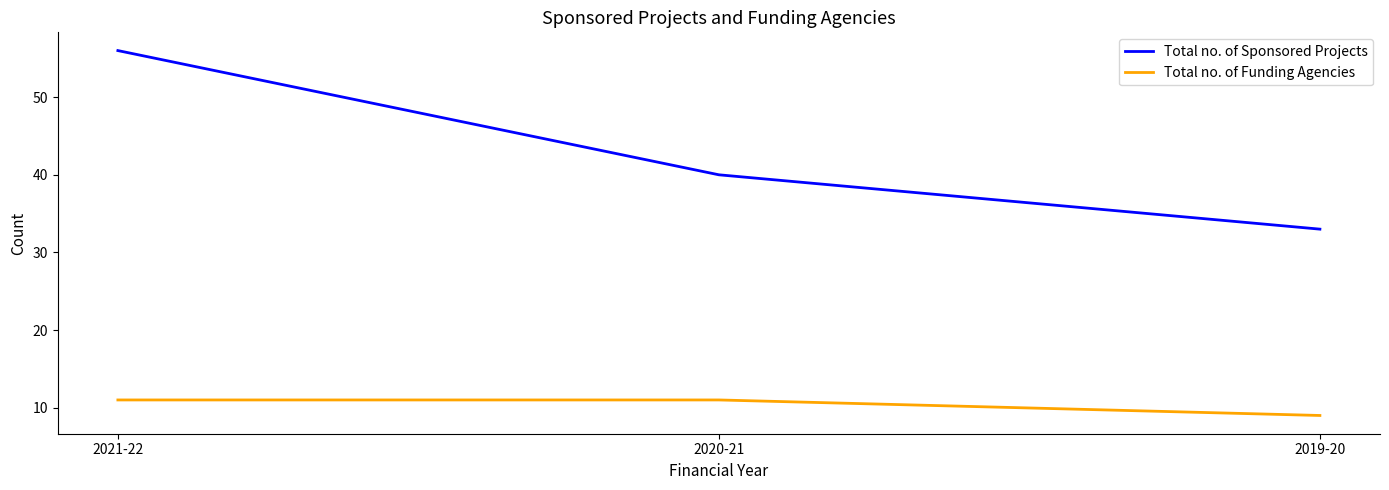

What position from the left is 2020-21?

2